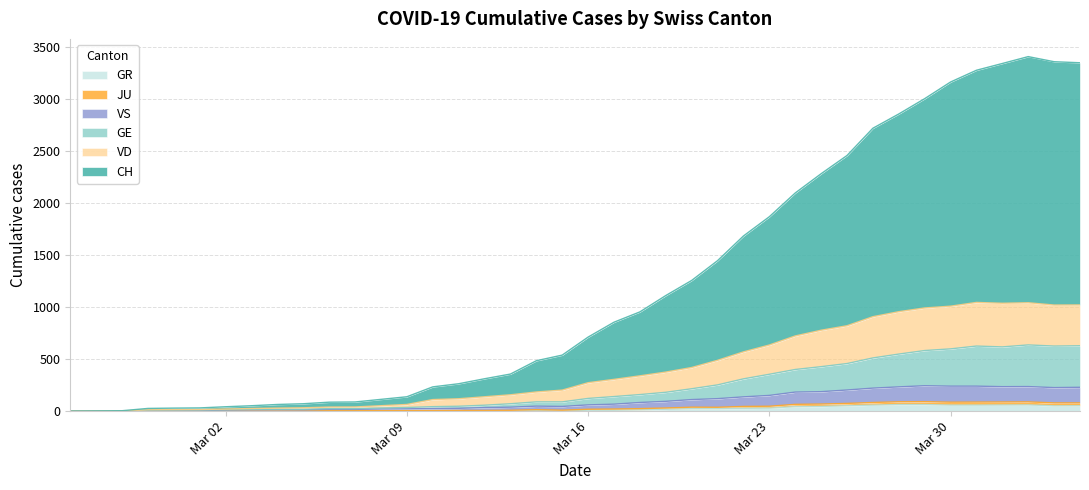

Which series has the widest spread of values?

CH